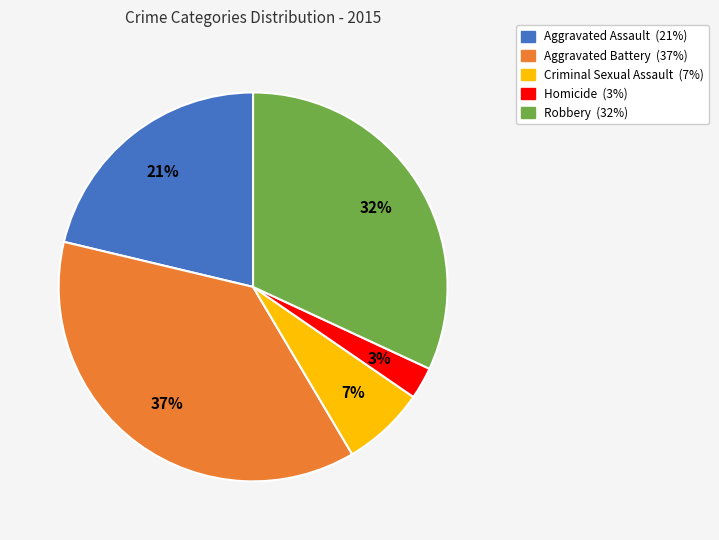

Count the number of slices in the pie.

5